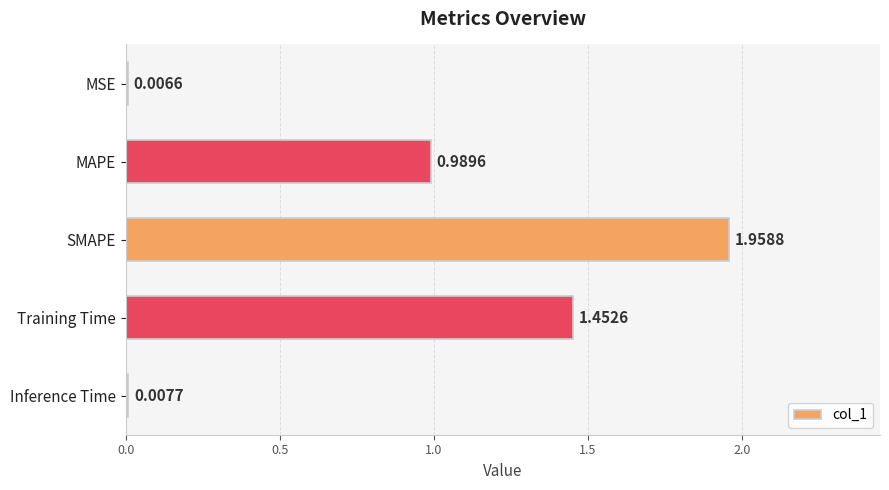

What is the sum of the values at SMAPE and Training Time?

3.4